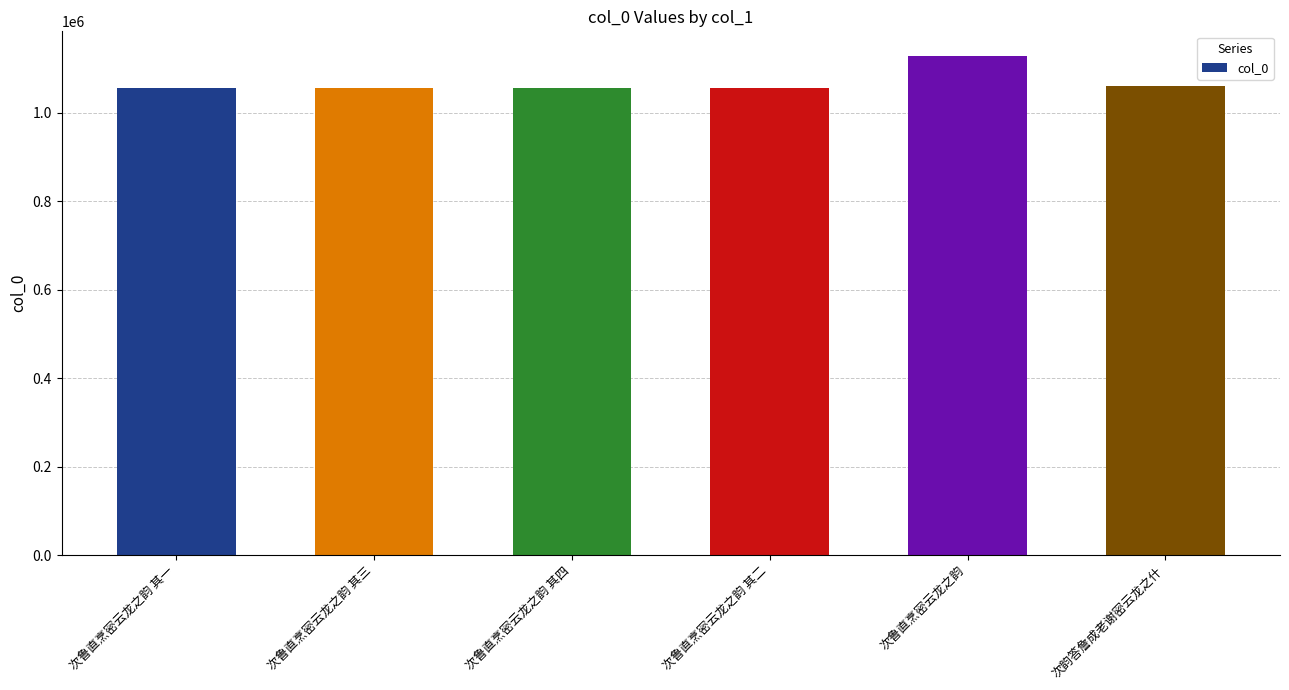

At which label is the value closest to 1090974?

次韵答詹成老谢密云龙之什